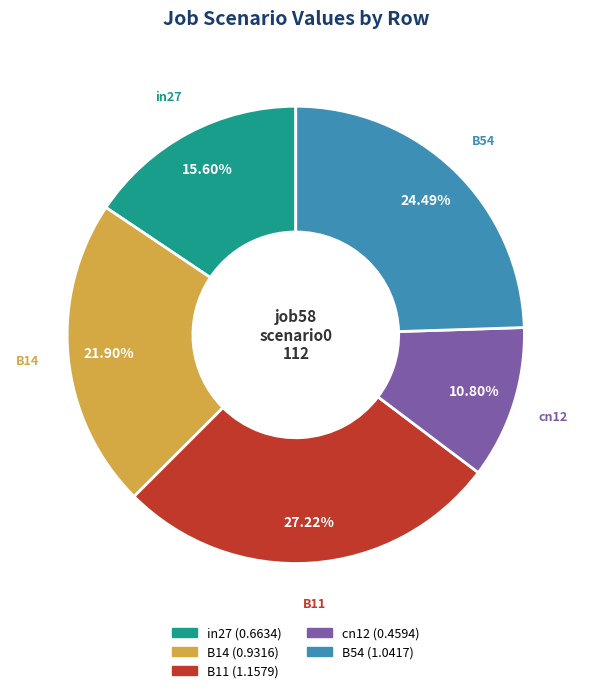

Combined, what portion of the pie is B14 and B54?

46.4%